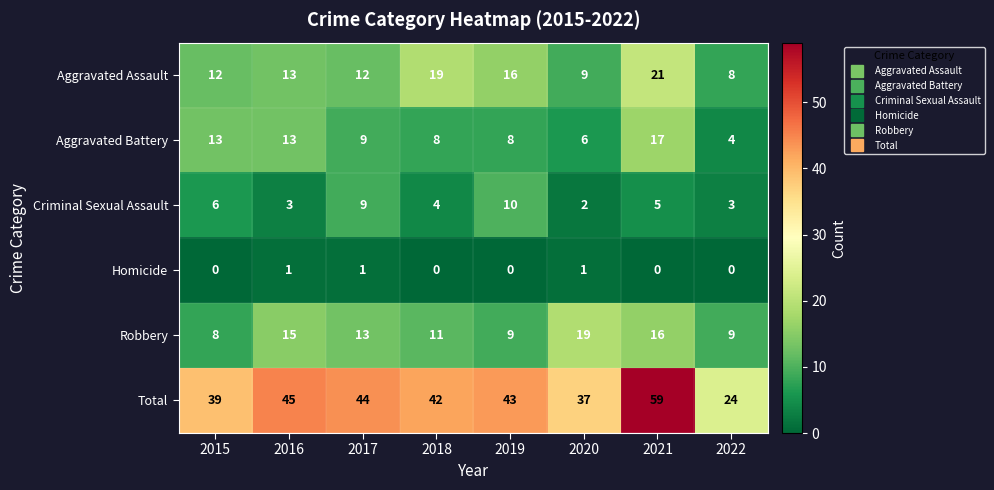

Which series changed the most between 2020 and 2021?

Total